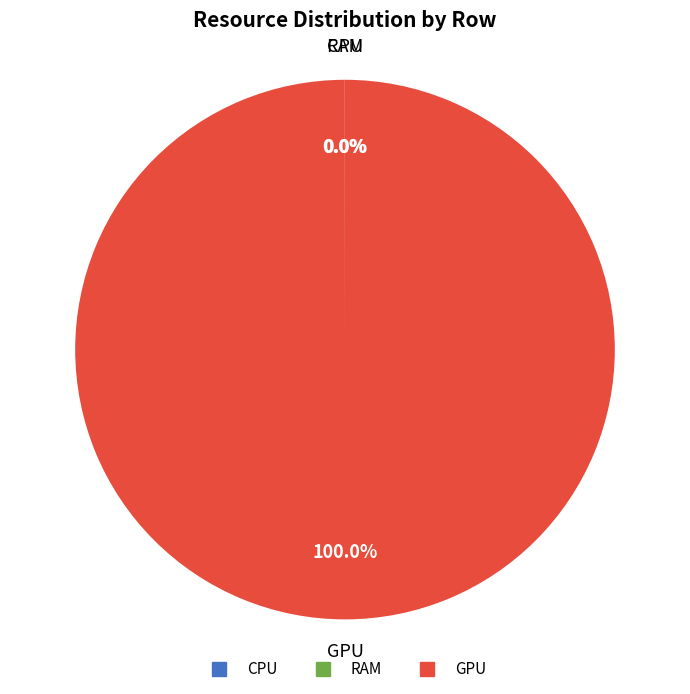

Is there a majority slice in this chart?

Yes